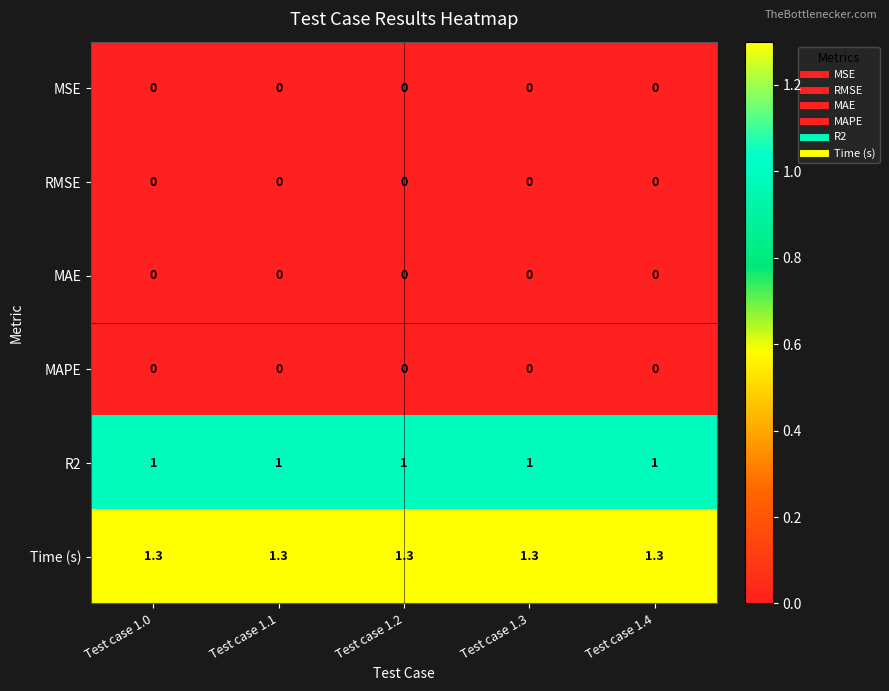

What is the total value across all series at Test case 1.4?

2.3